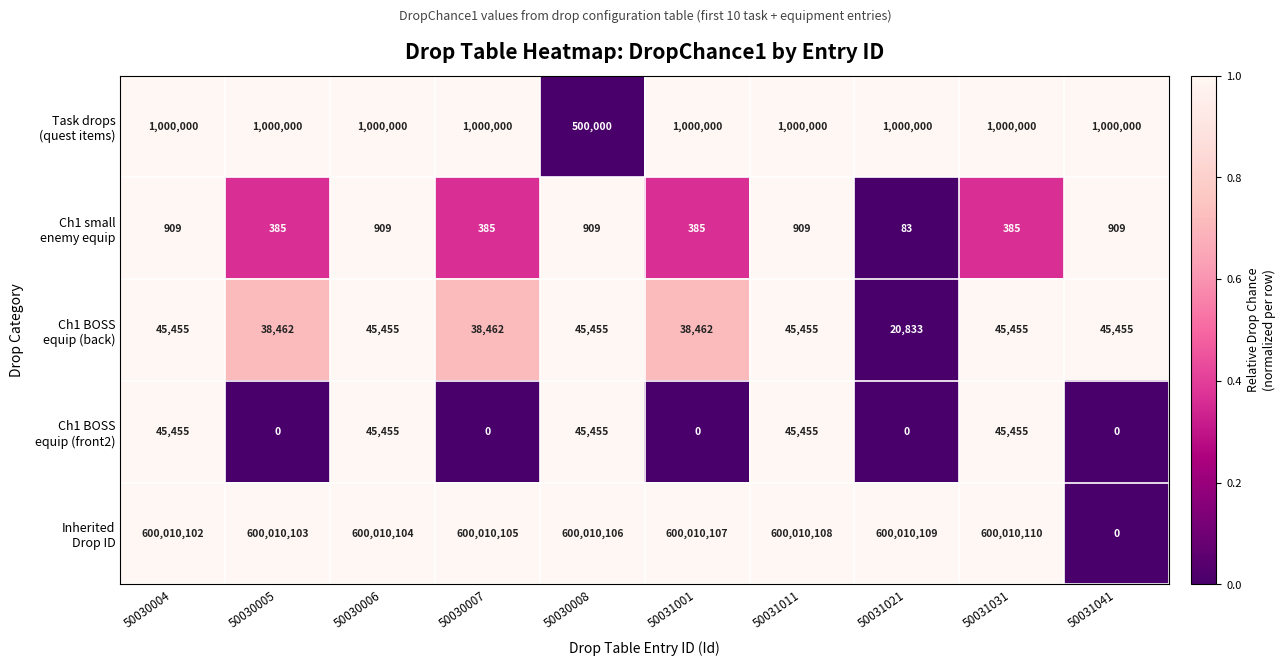

What is the spread (max minus min) of values at 50031031?

600009725